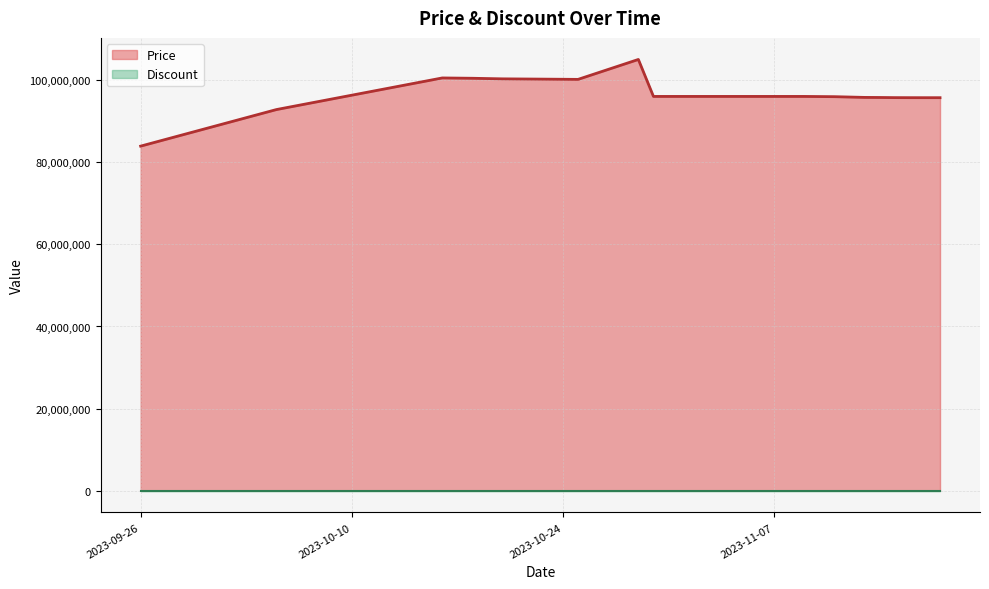

What is the total value across all series at 2023-11-11?

95940000